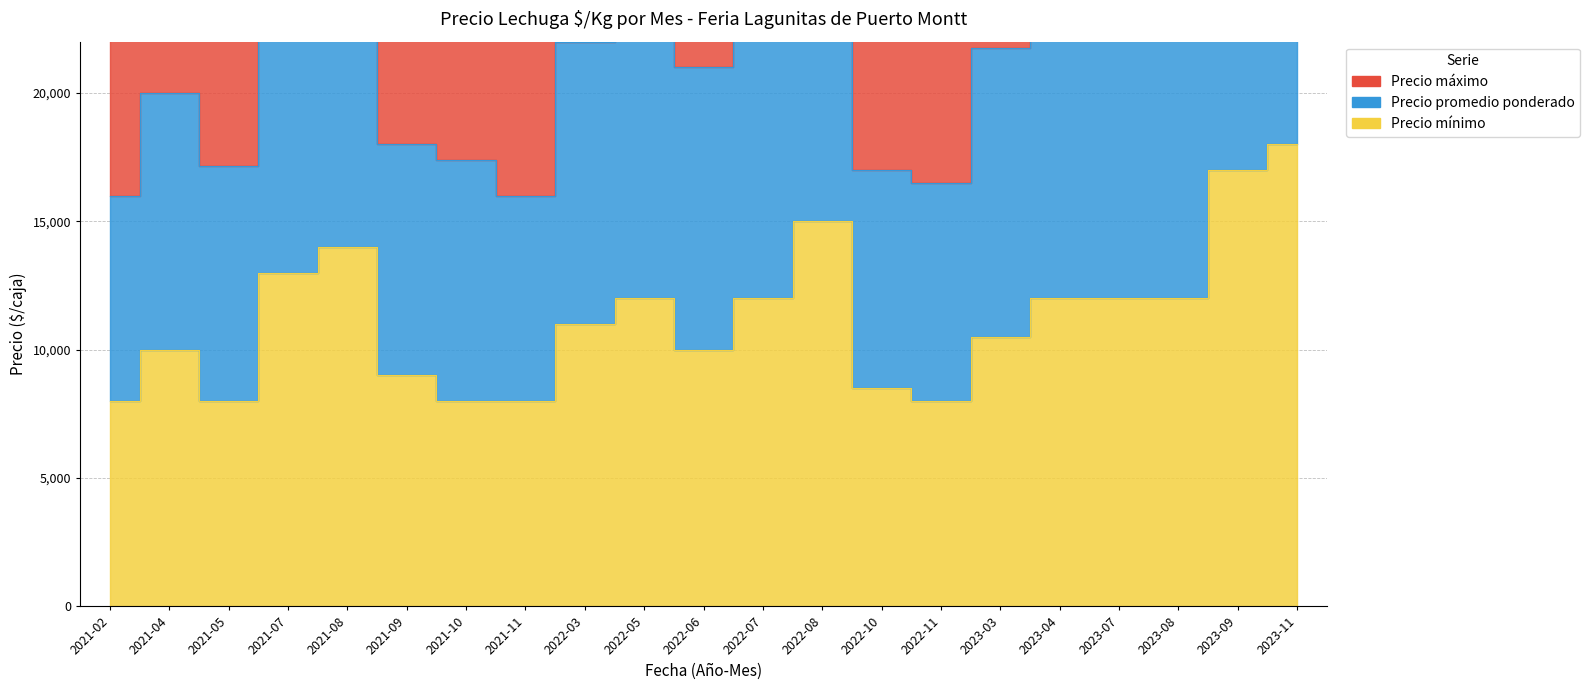

At which category does the chart reach its peak across all series?

2023-11